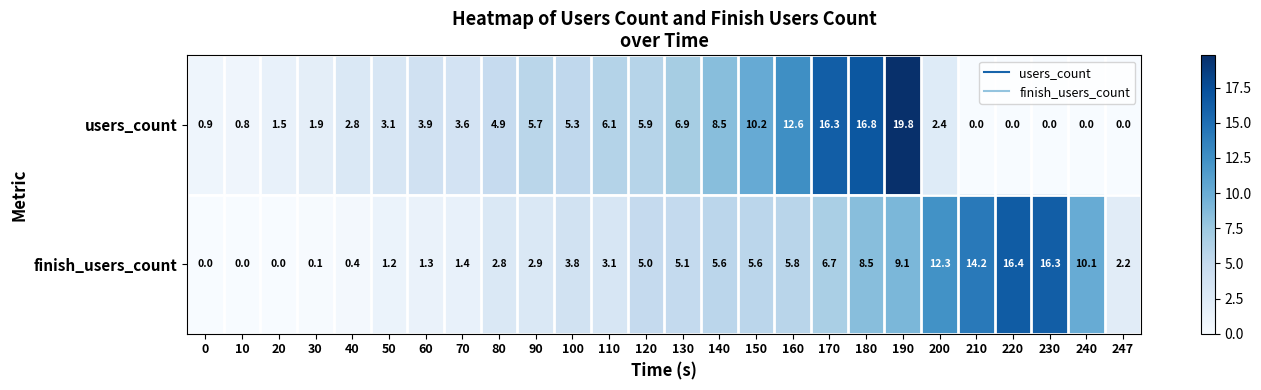

What is the total value across all series at 190?

28.9